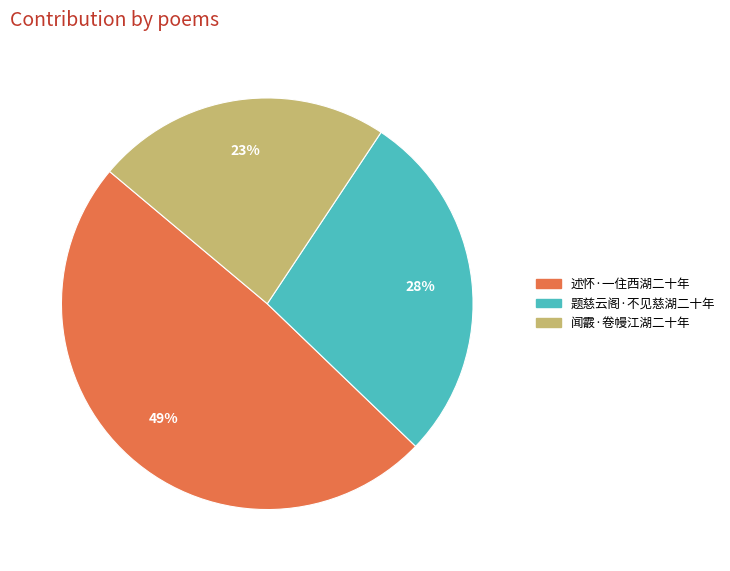

To the nearest percent, what is the average slice percentage?

33%